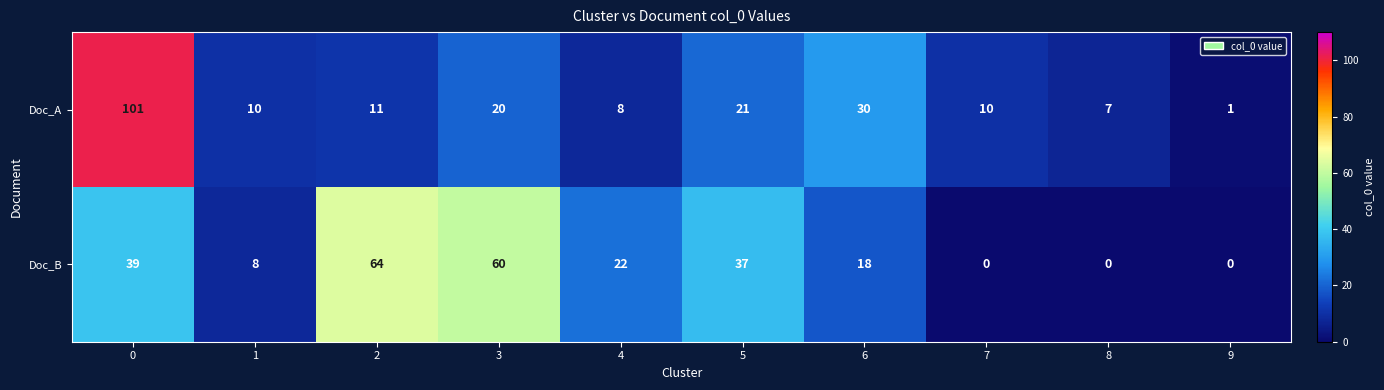

What is the spread (max minus min) of values at 3?

40